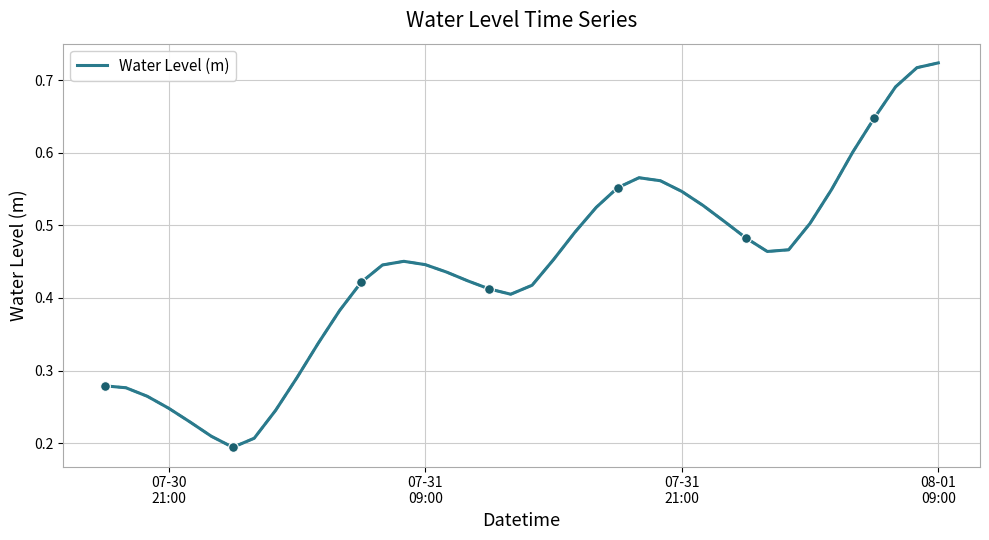

True or false: the data has more than 2 interior local peaks.

False